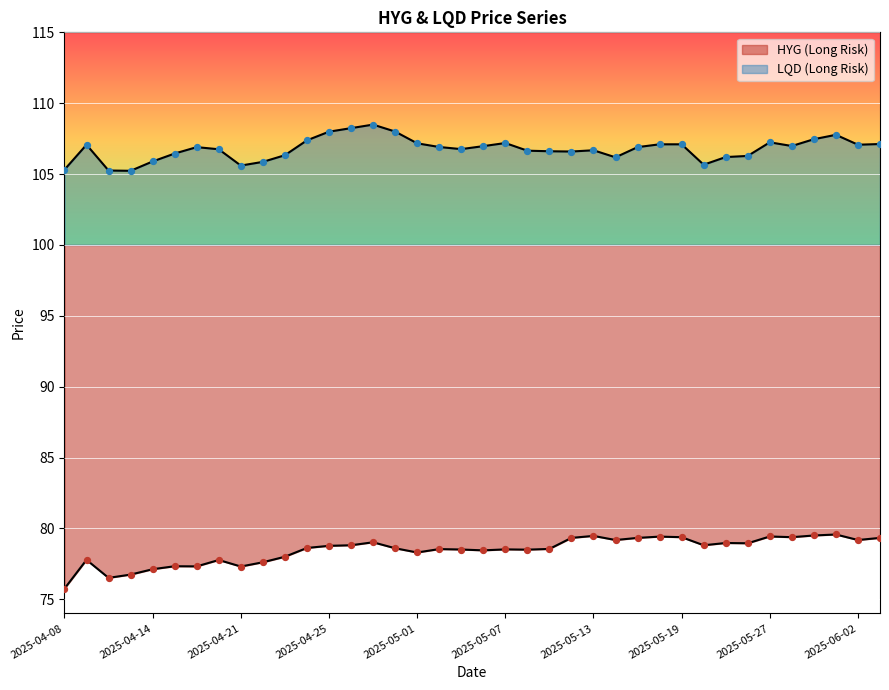

Which series has the largest total across all categories?

LQD (Long Risk)